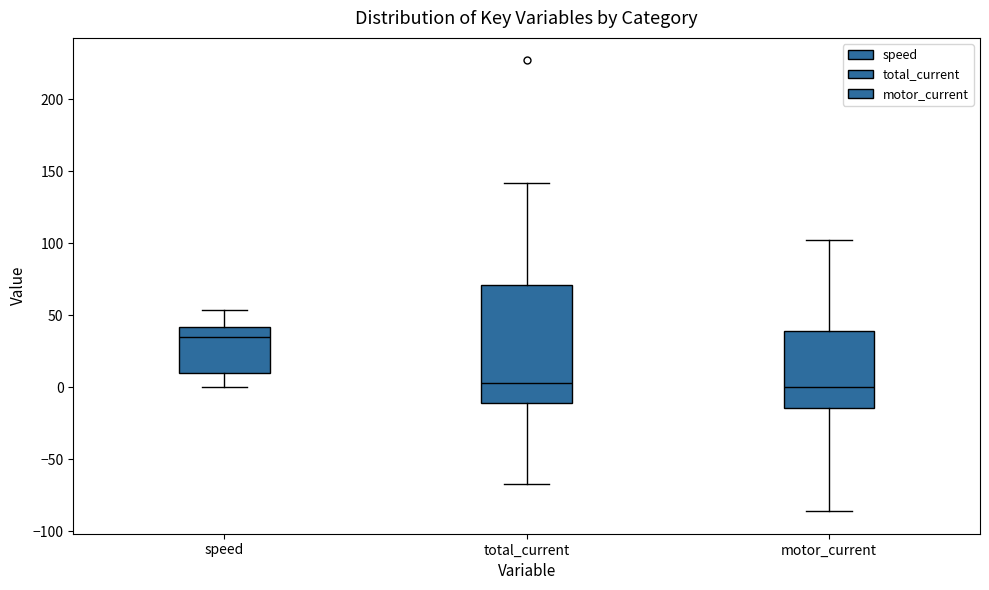

Which box has the highest median line?

speed